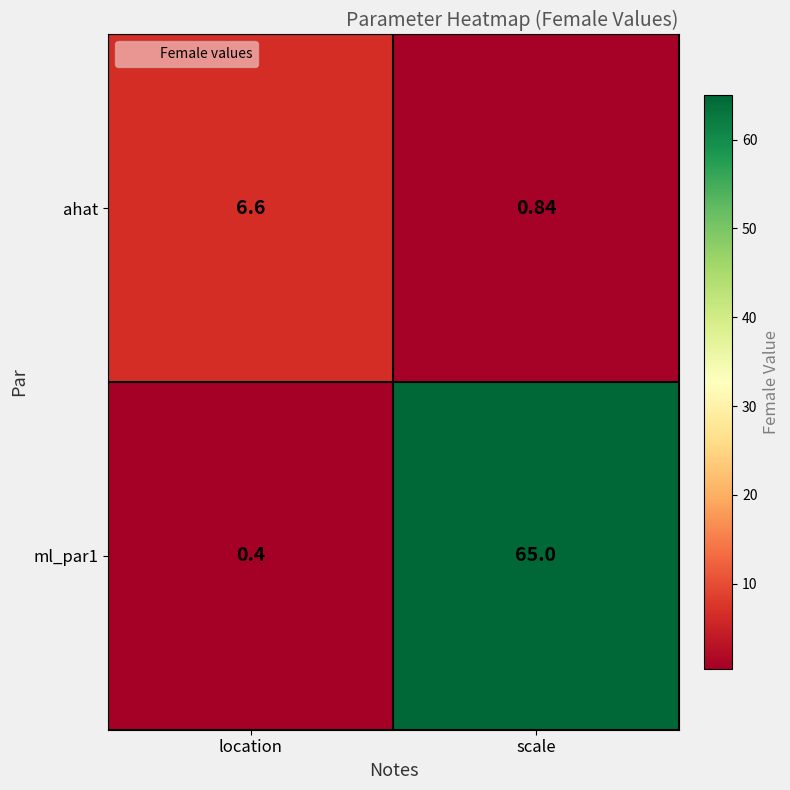

List the labels in order of ml_par1 value, smallest first.

location, scale